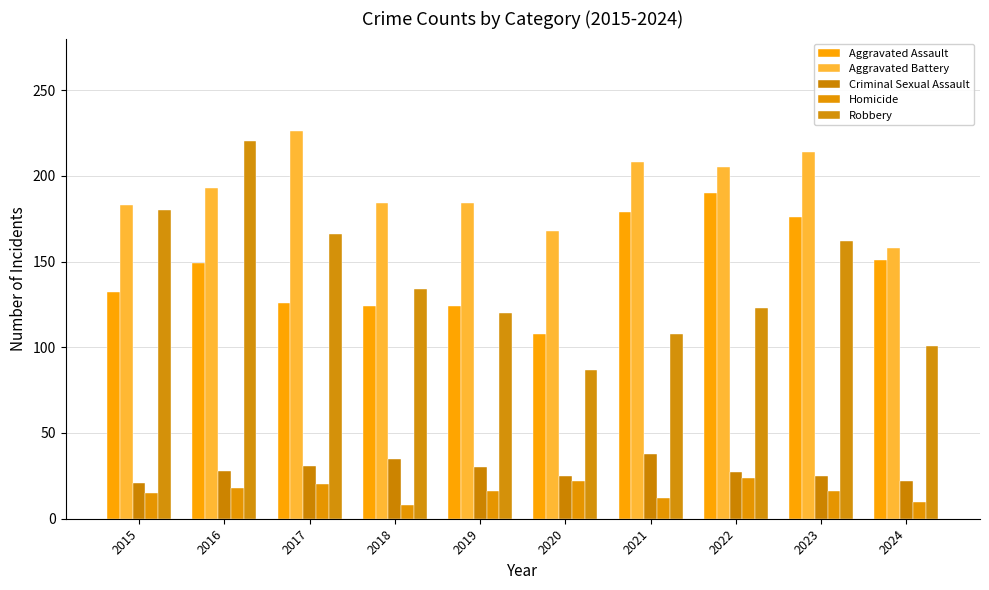

How many bars are there in total?

50